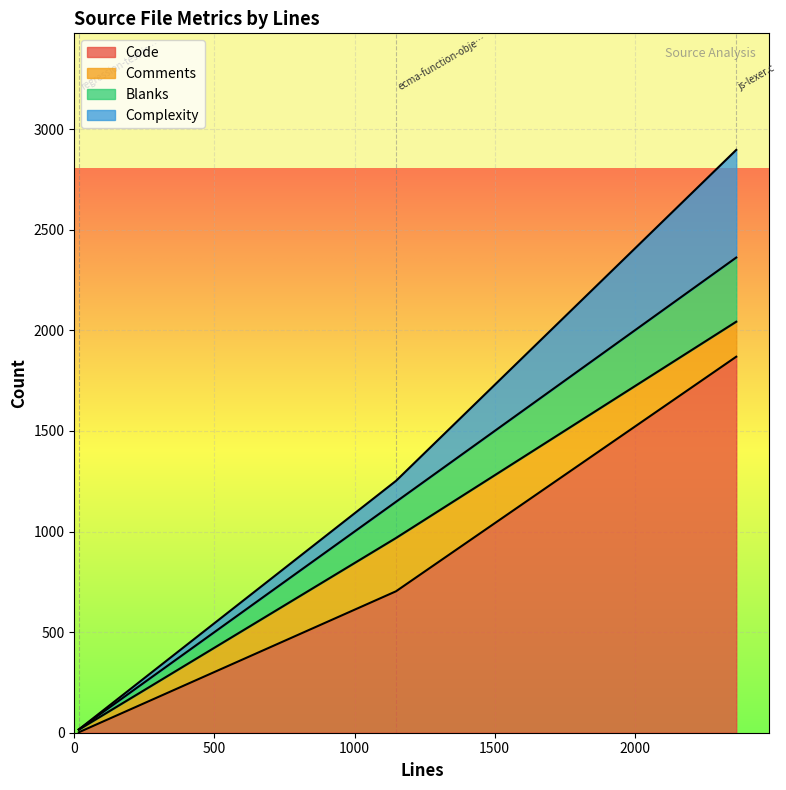

What is the spread (max minus min) of values at js-lexer.c?

1695